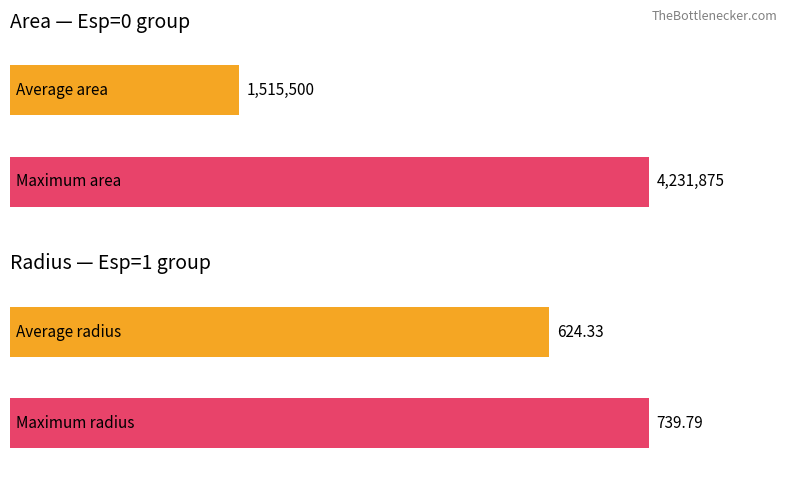

What are all the series names shown in the legend?

area, radius